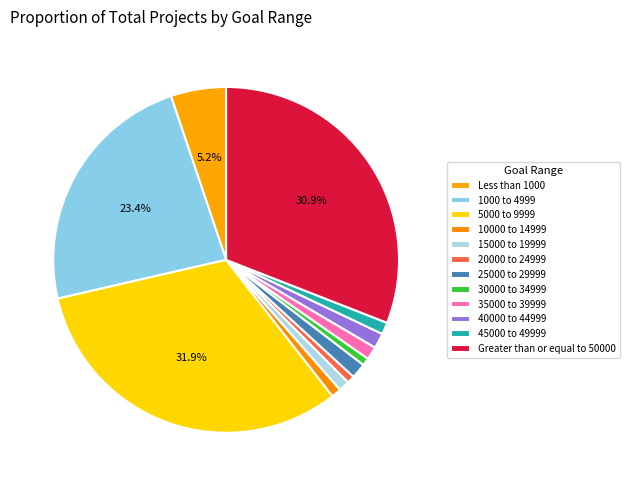

What is the change in value from 15000 to 19999 to 35000 to 39999?

+2